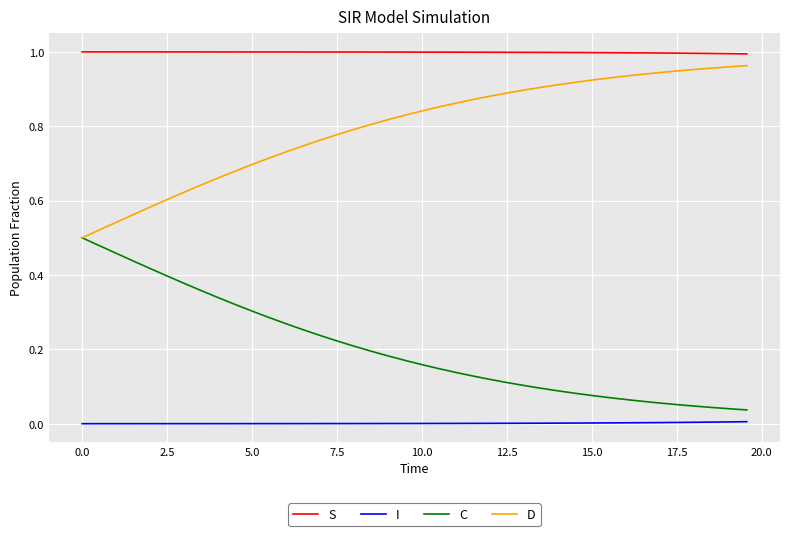

Is this an area chart (filled region under the line)?

No